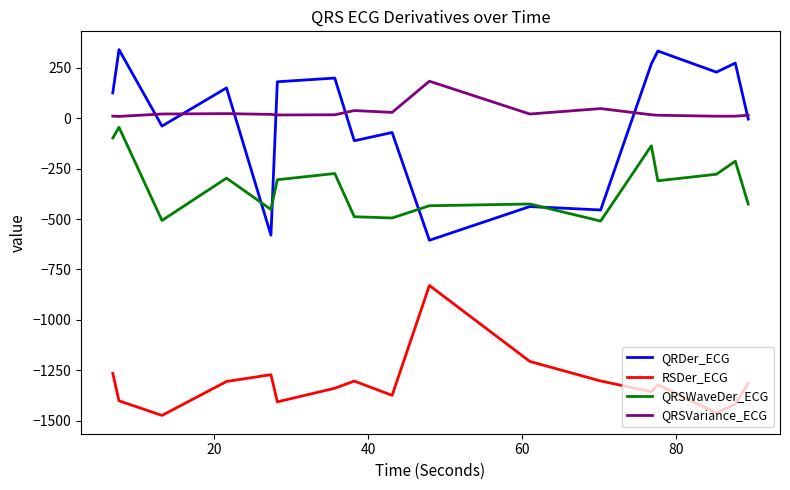

Which series has the largest range (max minus min)?

QRDer_ECG